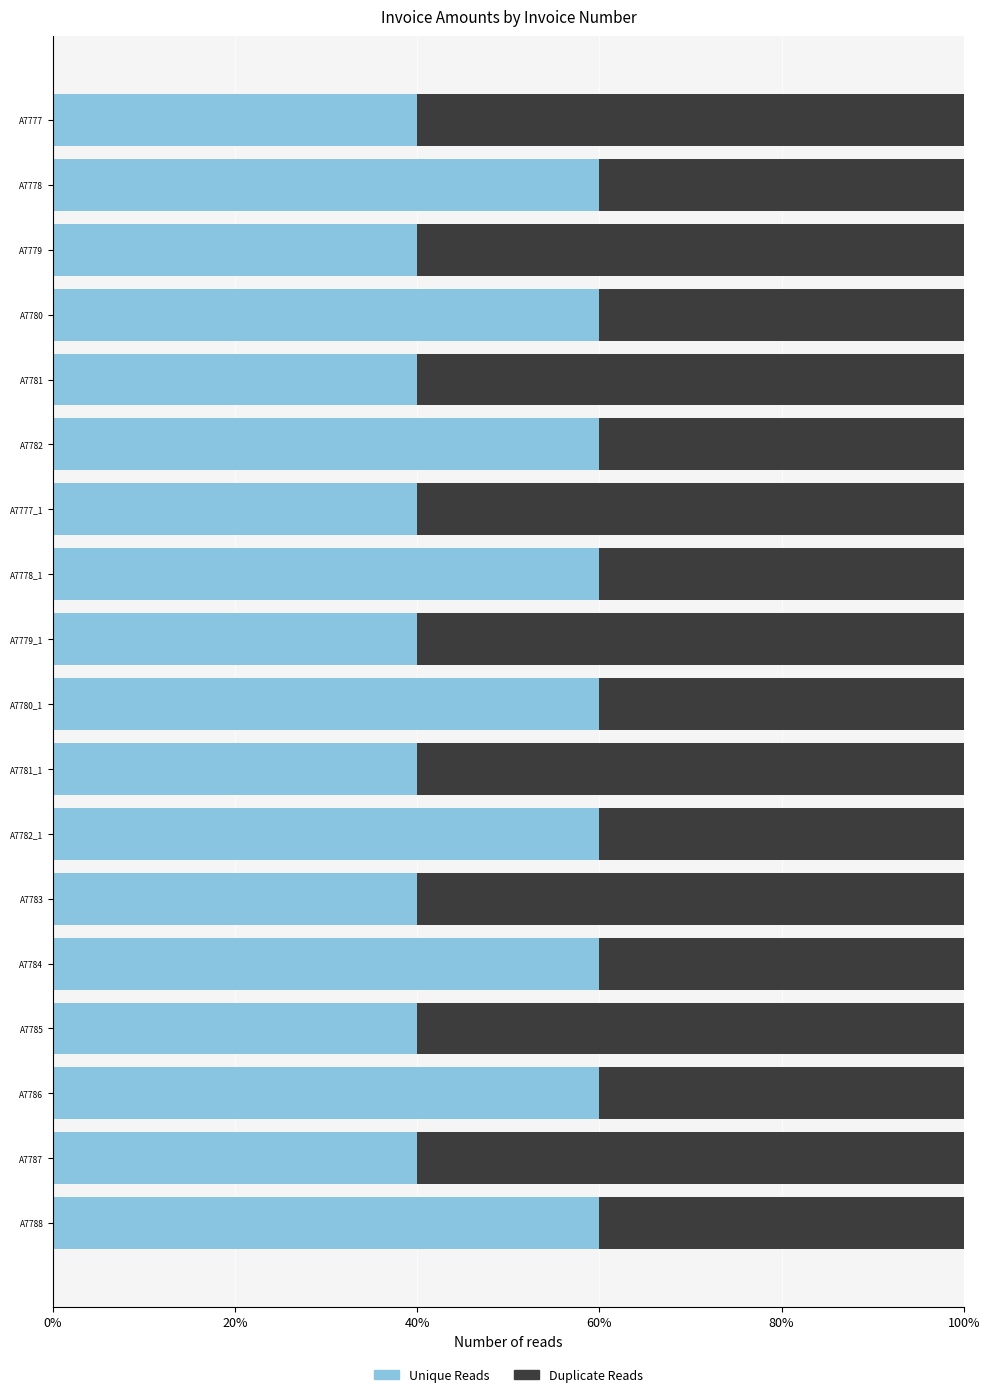

Count the Duplicate Reads values in the range 40000 to 60000.

18